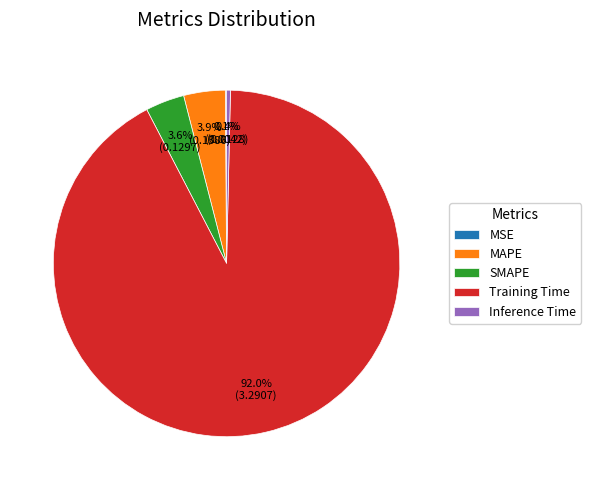

Which has a higher value, SMAPE or Inference Time?

SMAPE